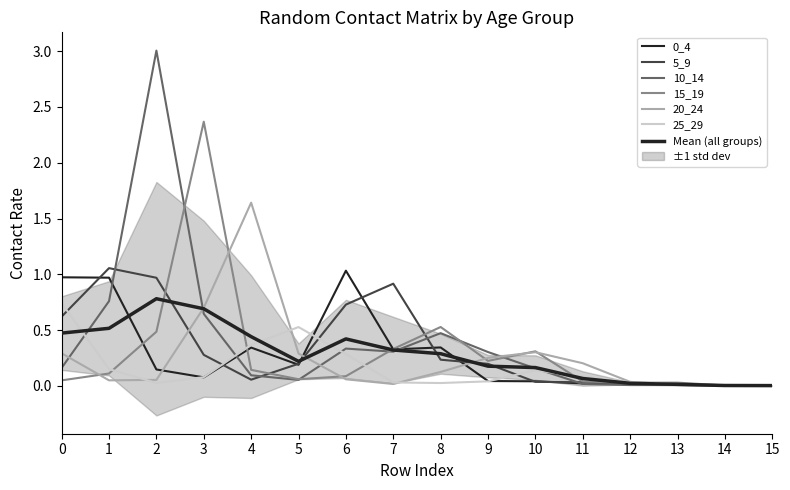

The value of 15_19 at 8 is 0.3. True or false?

False